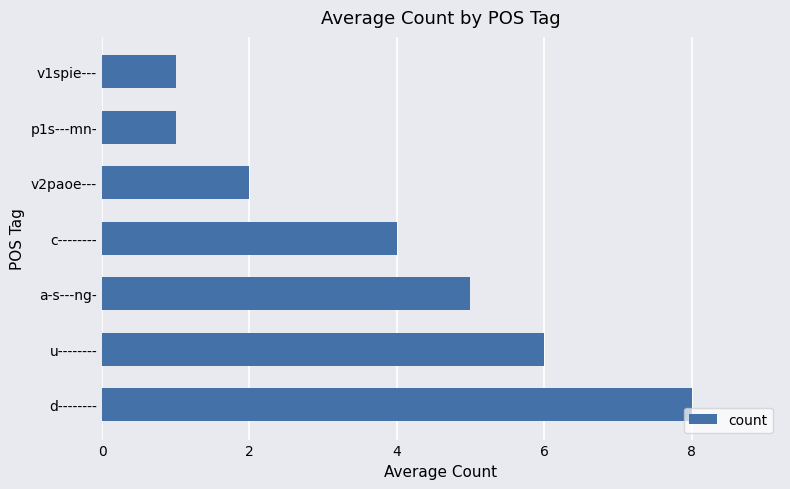

How many series are shown in this chart?

1